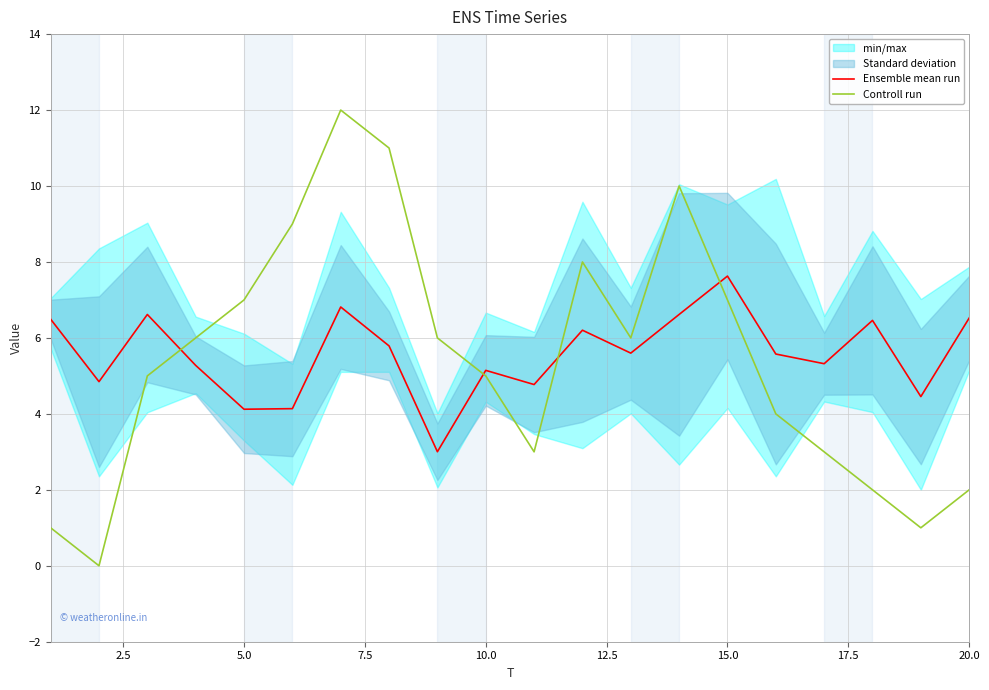

Reading left to right, transcribe all the data shown in this chart.

Ensemble mean run: 6.5	4.8	6.6	5.3	4.1	4.1	6.8	5.8	3.0	5.1	4.8	6.2	5.6	6.6	7.6	5.6	5.3	6.5	4.5	6.5
Controll run: 1.0	0.0	5.0	6.0	7.0	9.0	12.0	11.0	6.0	5.0	3.0	8.0	6.0	10.0	7.0	4.0	3.0	2.0	1.0	2.0